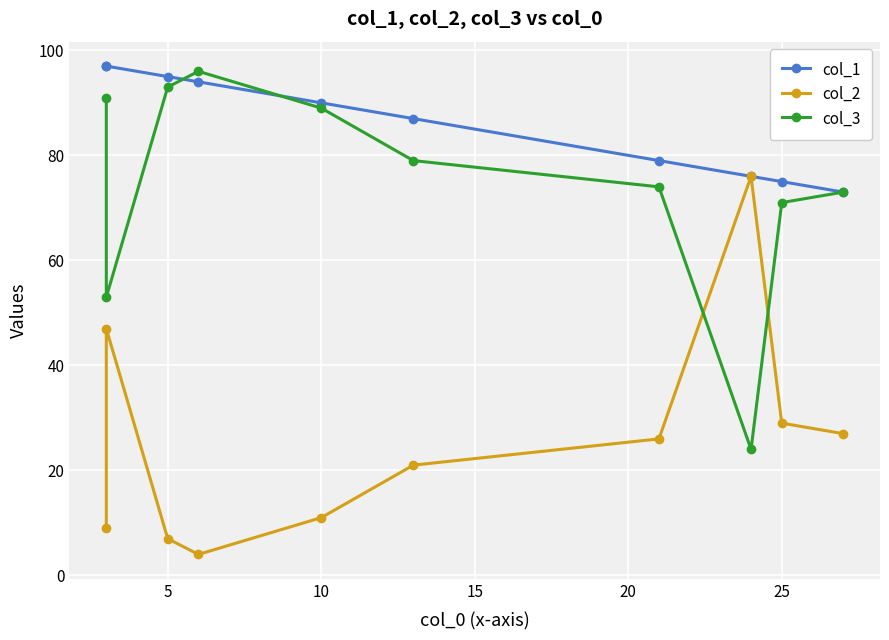

How many intersections are there between col_1 and col_3?

2